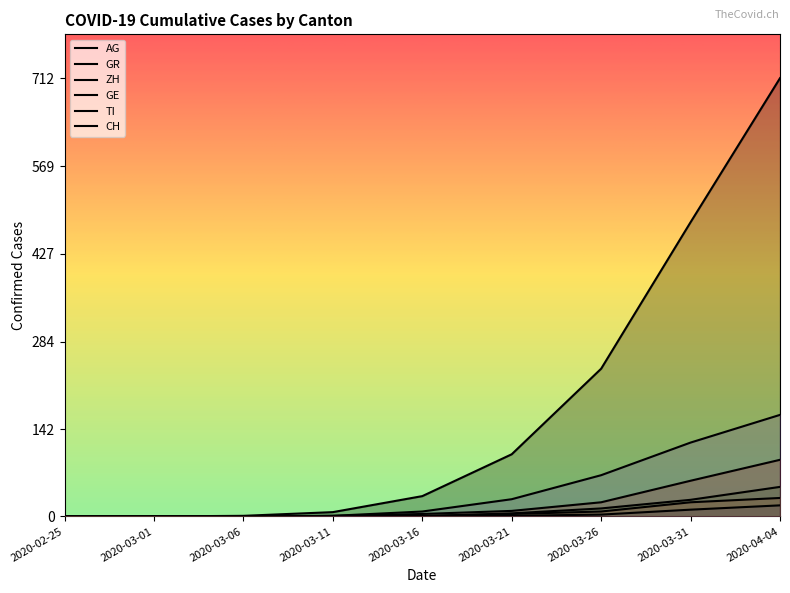

Reading left to right, transcribe all the data shown in this chart.

CH: 2020-02-25=0	2020-03-01=0	2020-03-06=1	2020-03-11=7	2020-03-16=33	2020-03-21=101	2020-03-26=240	2020-03-31=478	2020-04-04=712
GE: 2020-02-25=0	2020-03-01=0	2020-03-06=0	2020-03-11=1	2020-03-16=4	2020-03-21=9	2020-03-26=23	2020-03-31=58	2020-04-04=92
AG: 2020-02-25=0	2020-03-01=0	2020-03-06=0	2020-03-11=0	2020-03-16=0	2020-03-21=1	2020-03-26=3	2020-03-31=11	2020-04-04=18
GR: 2020-02-25=0	2020-03-01=0	2020-03-06=0	2020-03-11=0	2020-03-16=1	2020-03-21=4	2020-03-26=8	2020-03-31=23	2020-04-04=30
ZH: 2020-02-25=0	2020-03-01=0	2020-03-06=0	2020-03-11=0	2020-03-16=0	2020-03-21=5	2020-03-26=13	2020-03-31=27	2020-04-04=48
TI: 2020-02-25=0	2020-03-01=0	2020-03-06=0	2020-03-11=1	2020-03-16=8	2020-03-21=28	2020-03-26=67	2020-03-31=120	2020-04-04=165